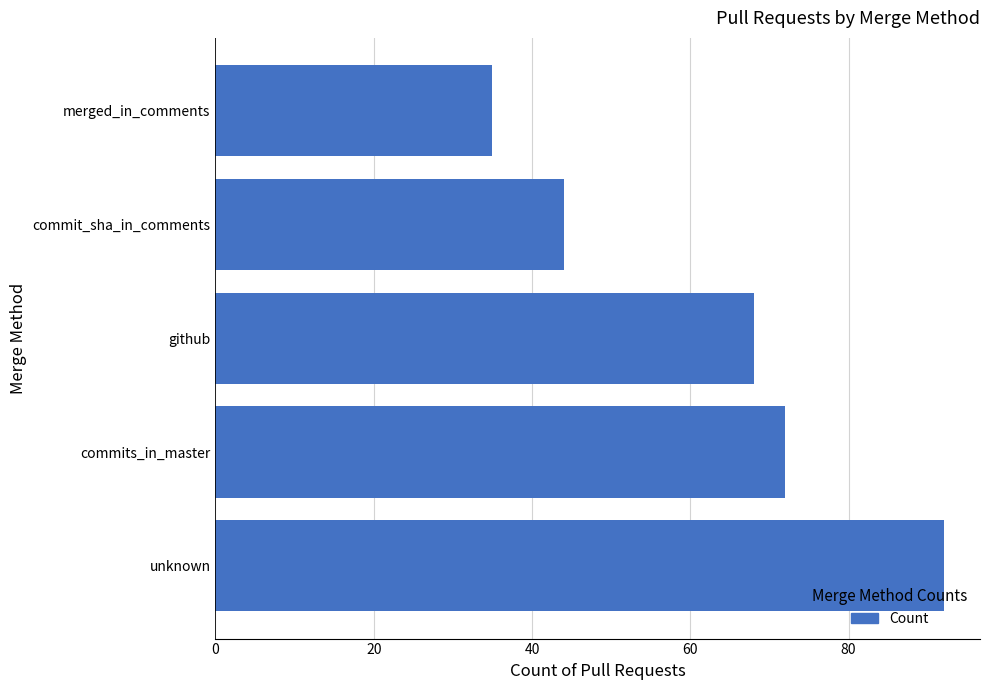

List the labels in order of value, largest first.

unknown, commits_in_master, github, commit_sha_in_comments, merged_in_comments